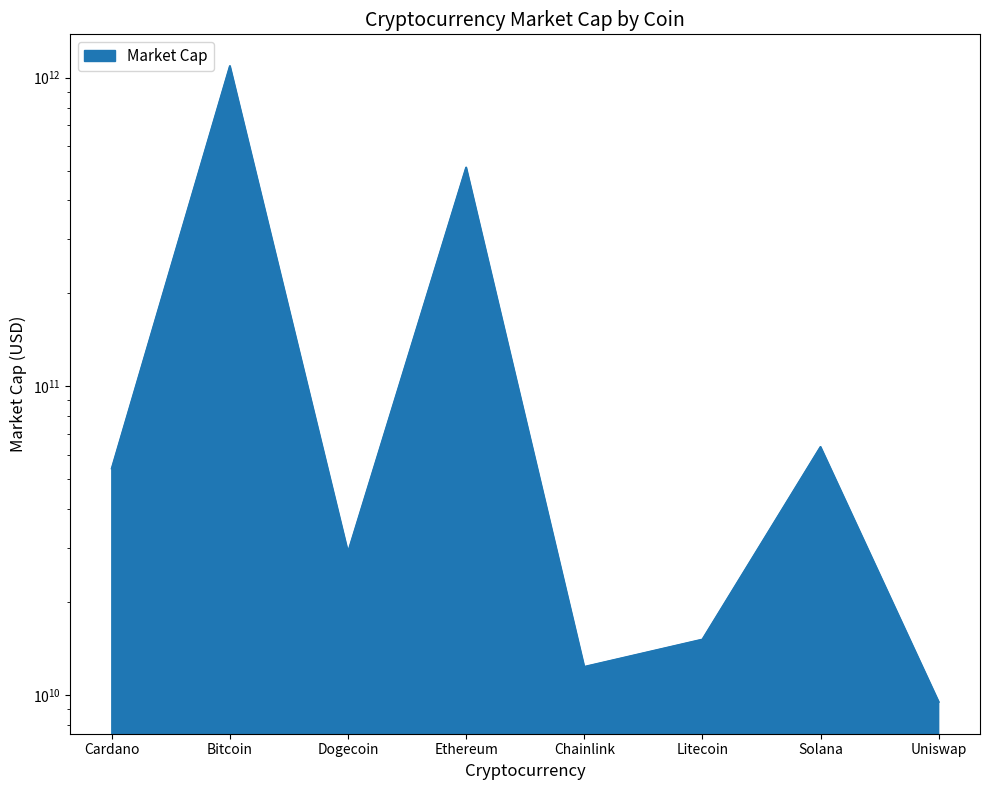

What is the label of the 2nd point from the left?

Bitcoin